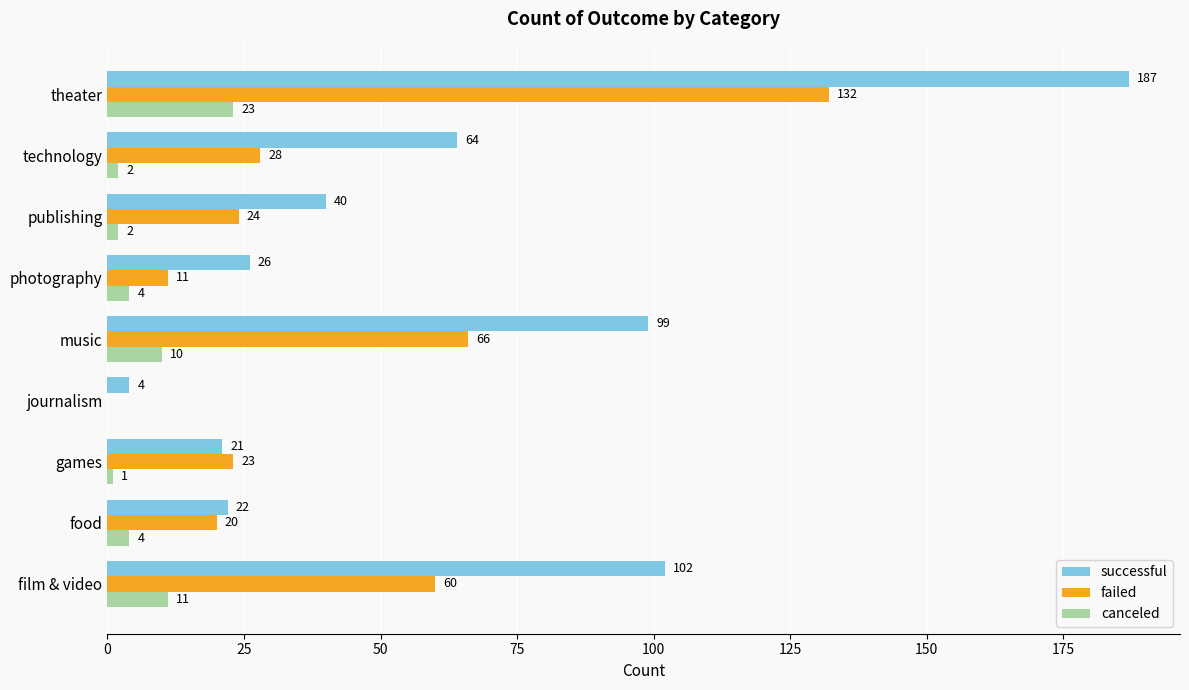

Which series changed the most between photography and publishing?

successful